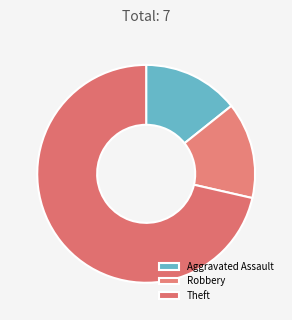

How many slices are in this pie chart?

3